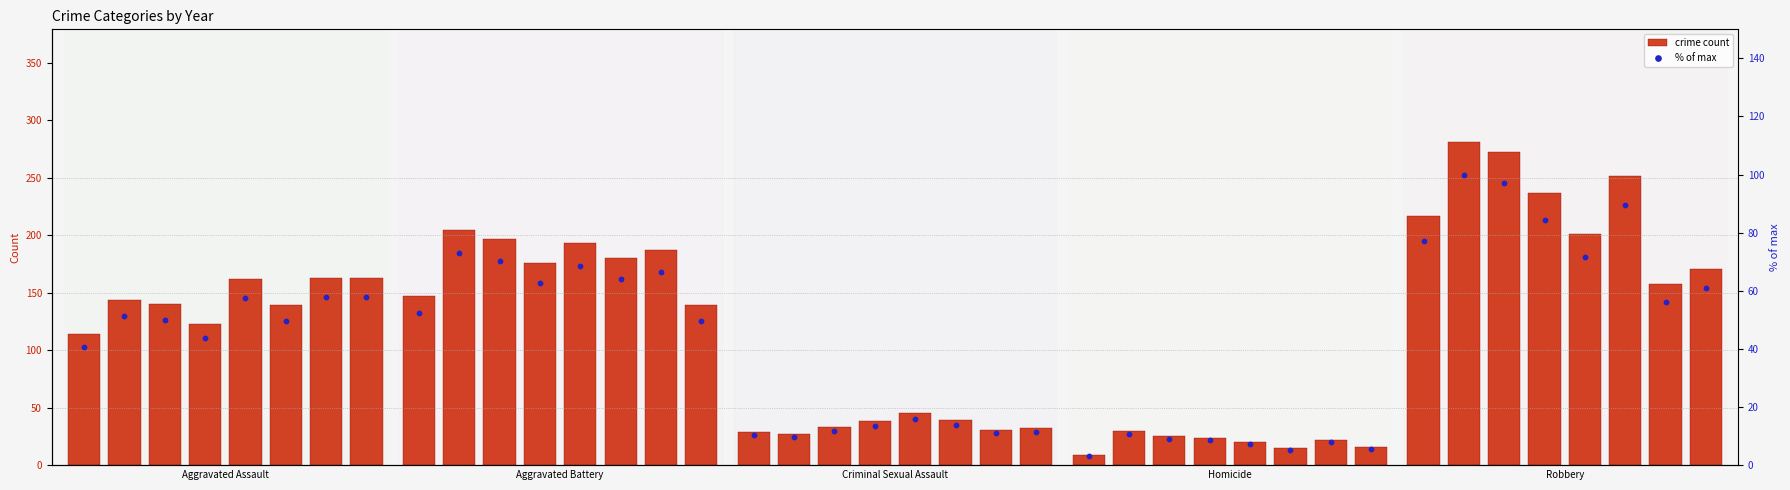

Which series has the largest total across all categories?

crime count